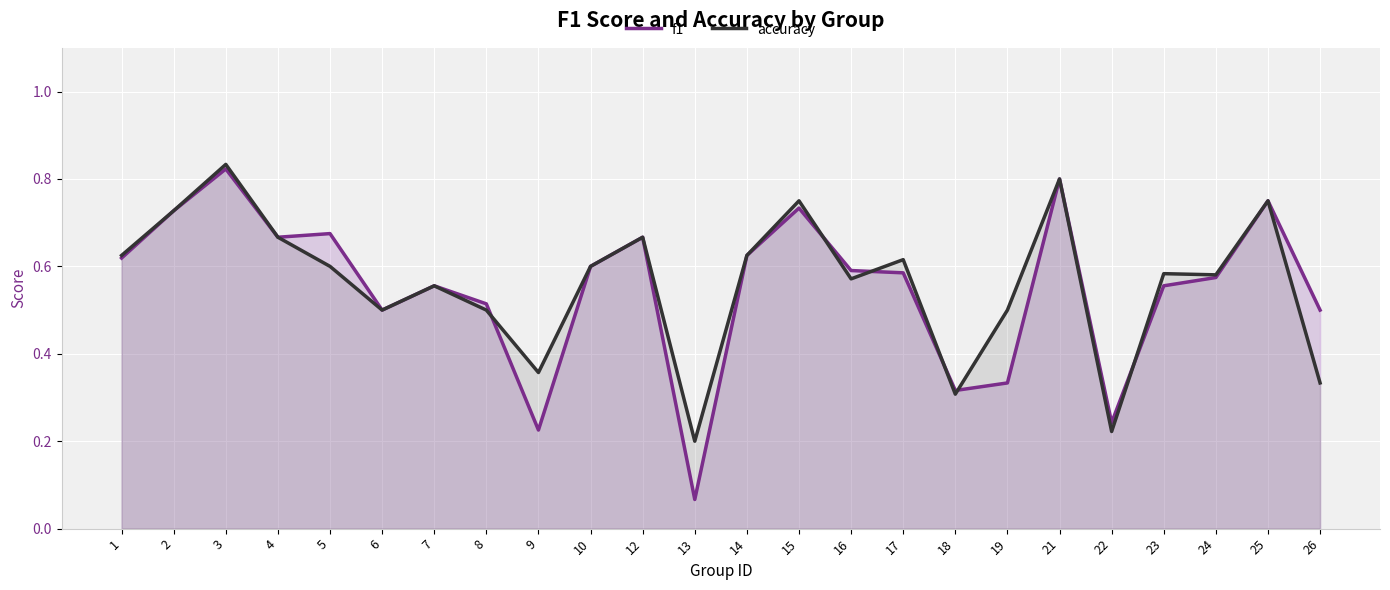

The value of accuracy at 21 is 0.8. True or false?

True